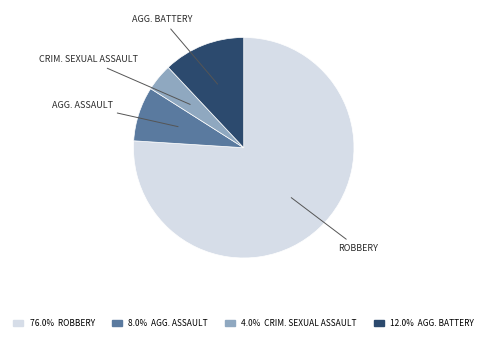

Is there any slice that represents more than half of the pie?

Yes